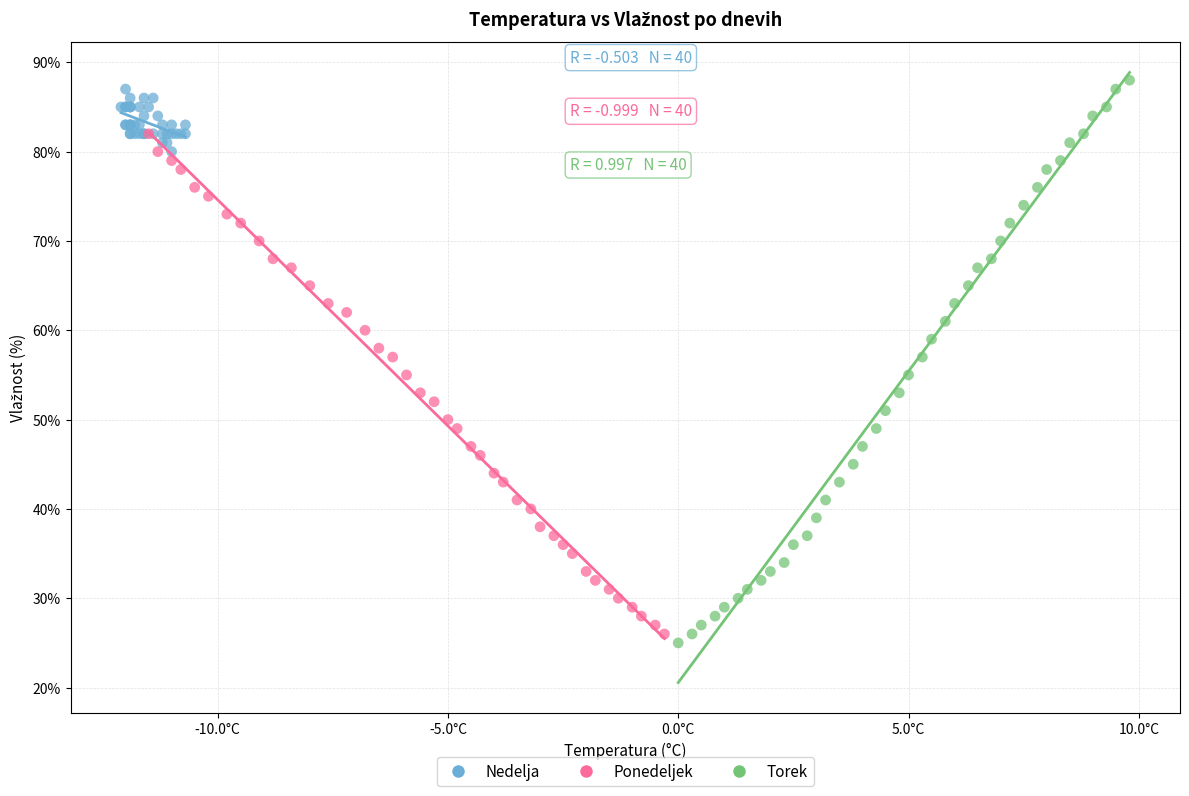

Which series has the widest spread of Y values?

Torek